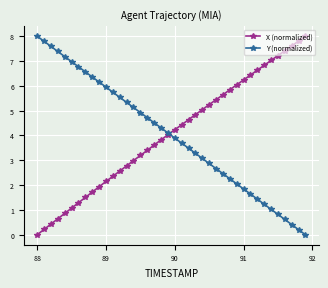

What is the value of the Y (normalized) point at the 30th from the left?

2.1